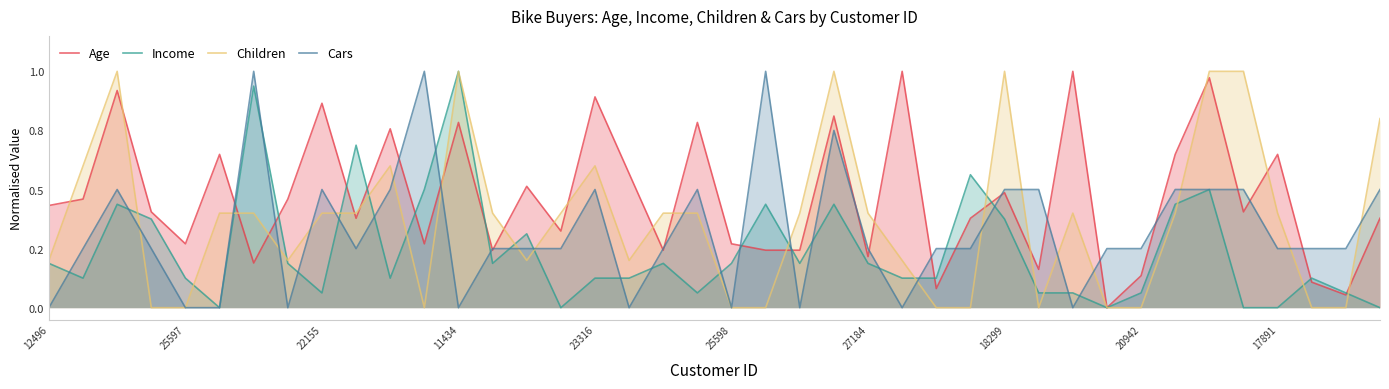

Does the chart have visible grid lines?

No